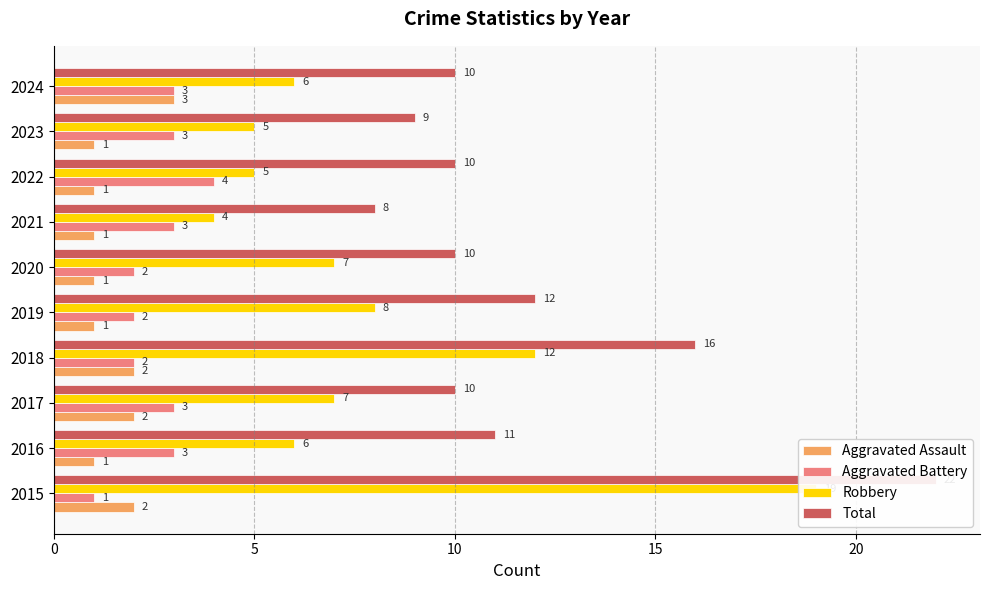

What are all the series names shown in the legend?

Aggravated Assault, Aggravated Battery, Robbery, Total